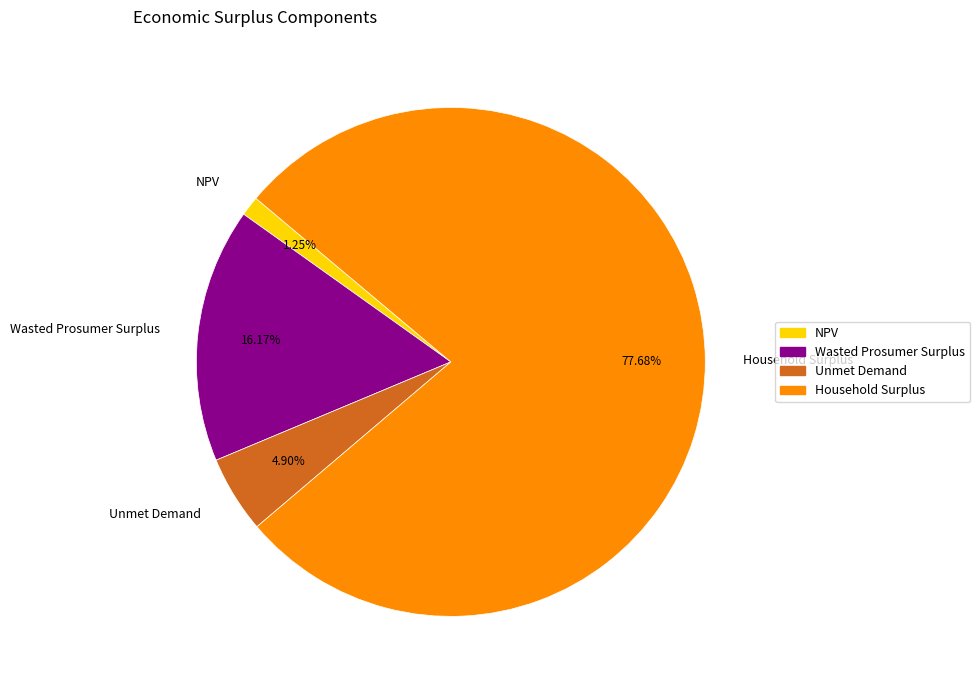

To the nearest percent, what portion does NPV represent?

1%